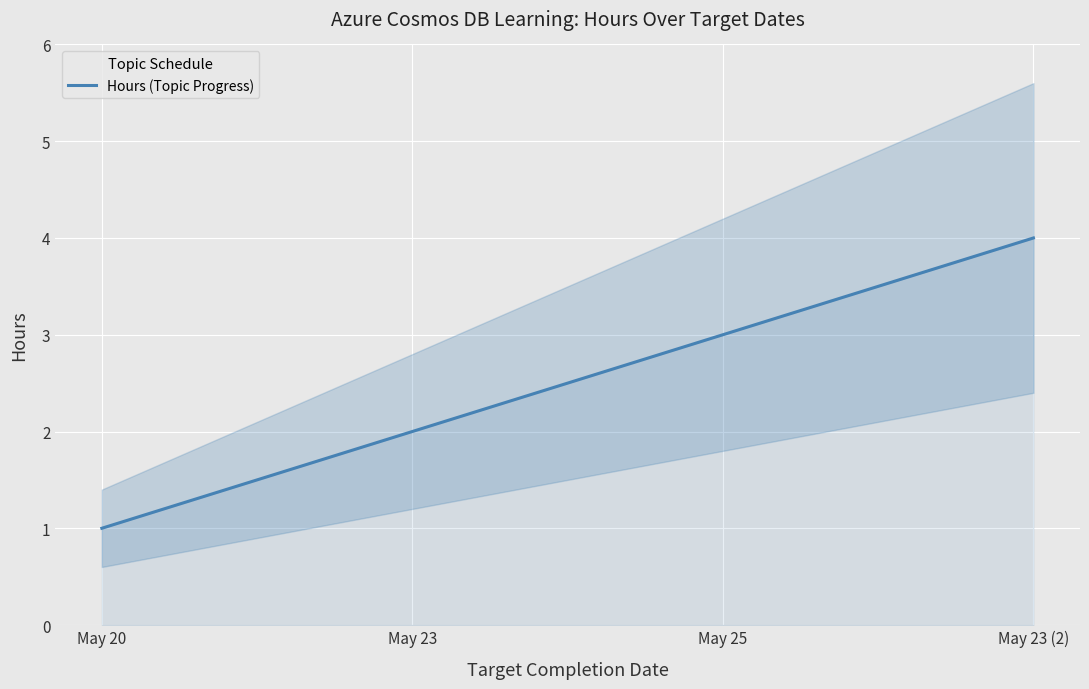

How many lines are shown in the chart?

1